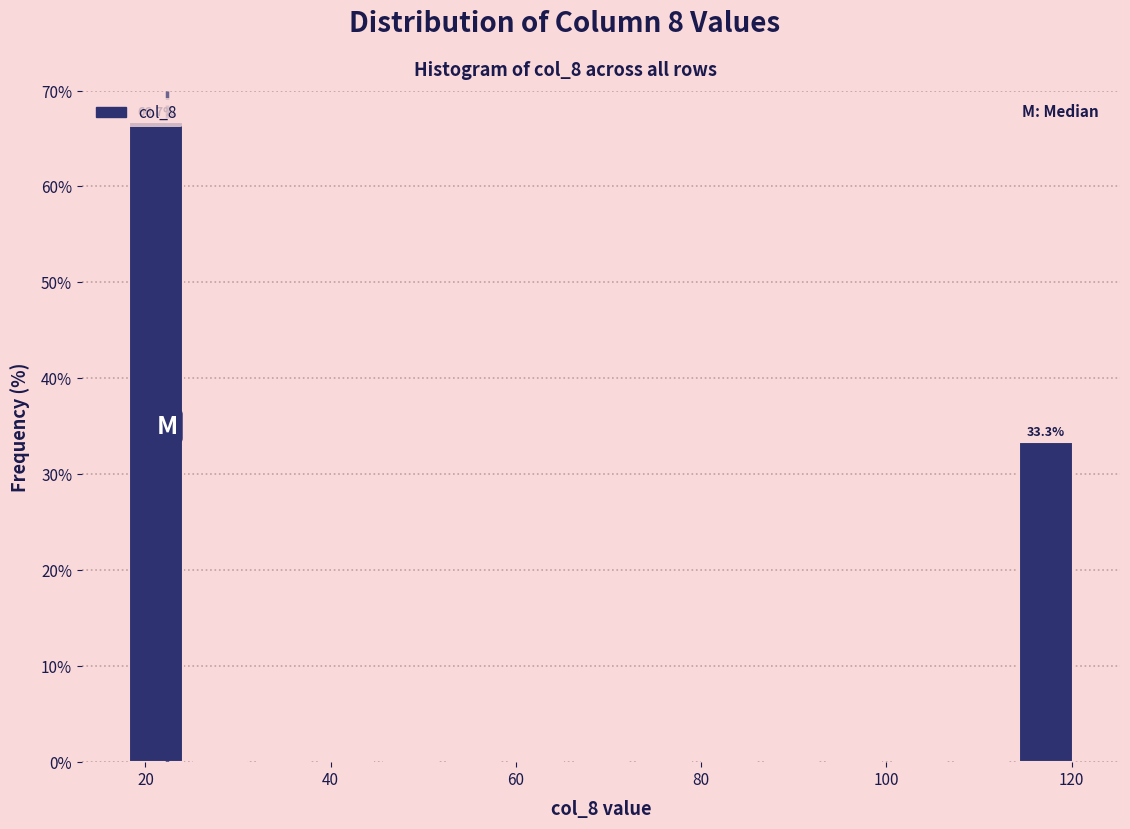

Around what value on the x-axis is the tallest bar? Give the approximate position of its centre, as read against the axis.

22